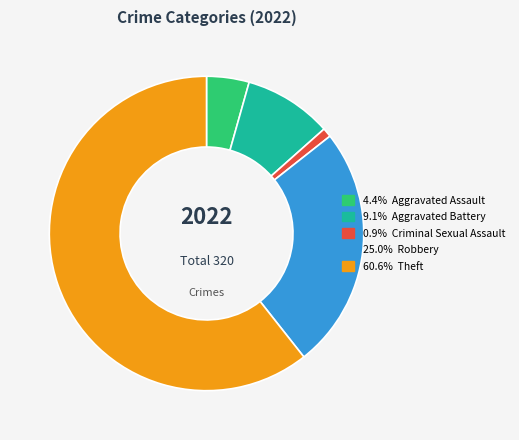

Is there any slice that represents more than half of the pie?

Yes